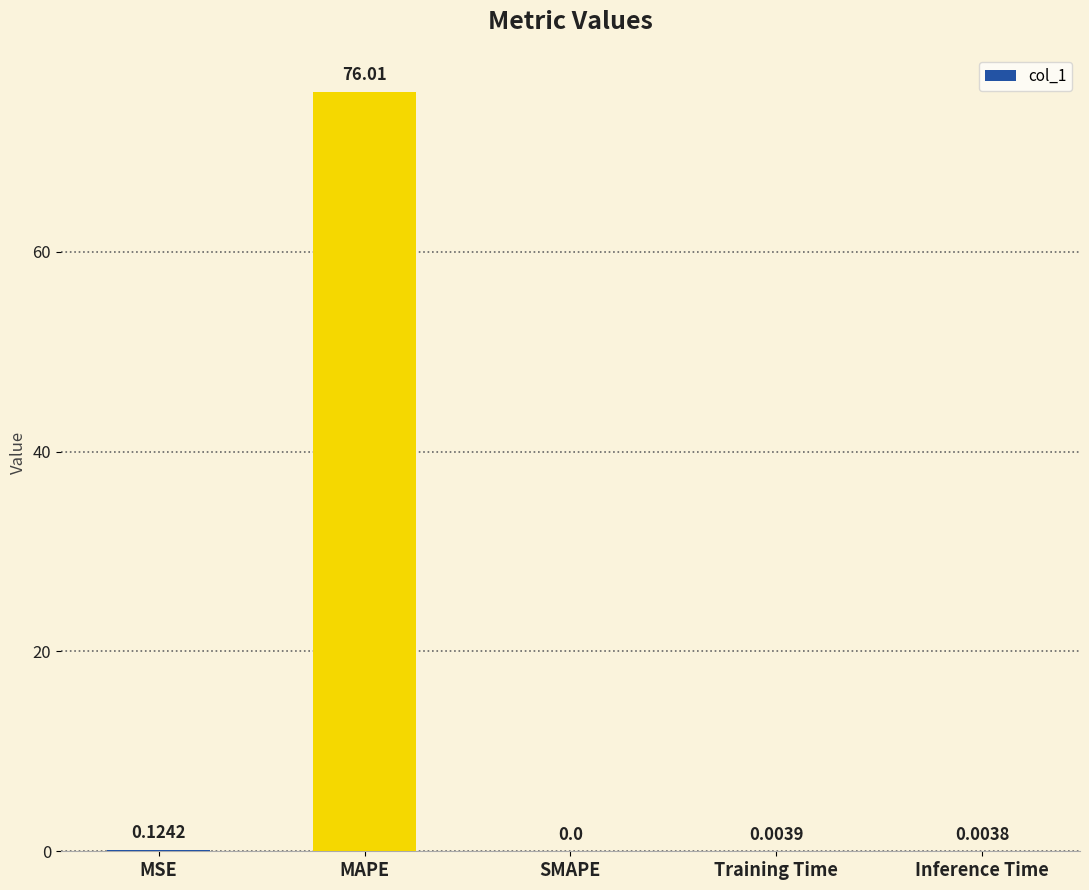

The value at Inference Time is 0.0. True or false?

True